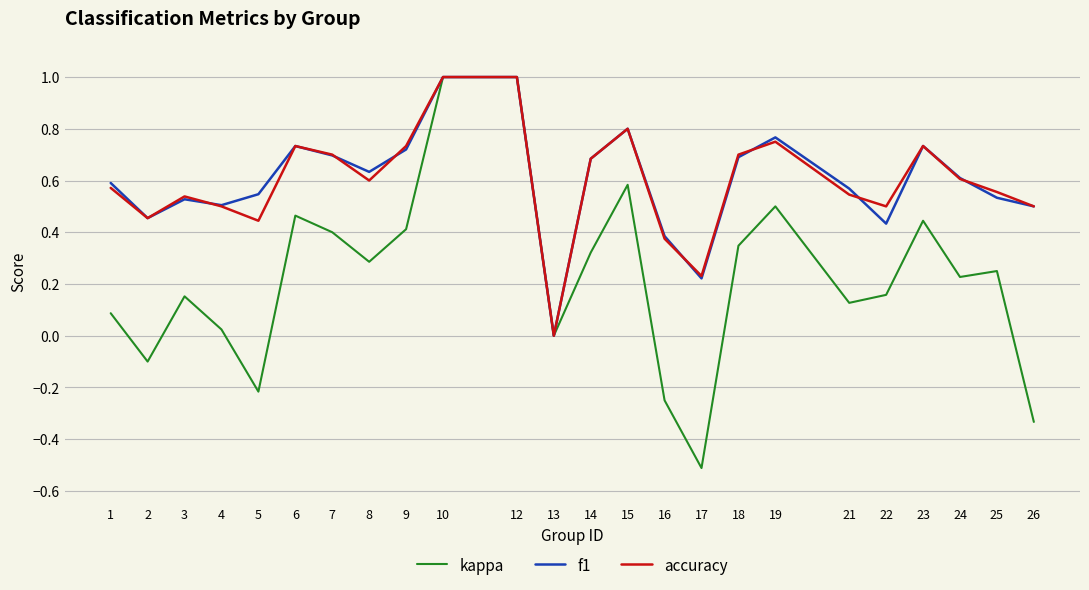

Between 17 and 21, which series saw the biggest shift?

kappa